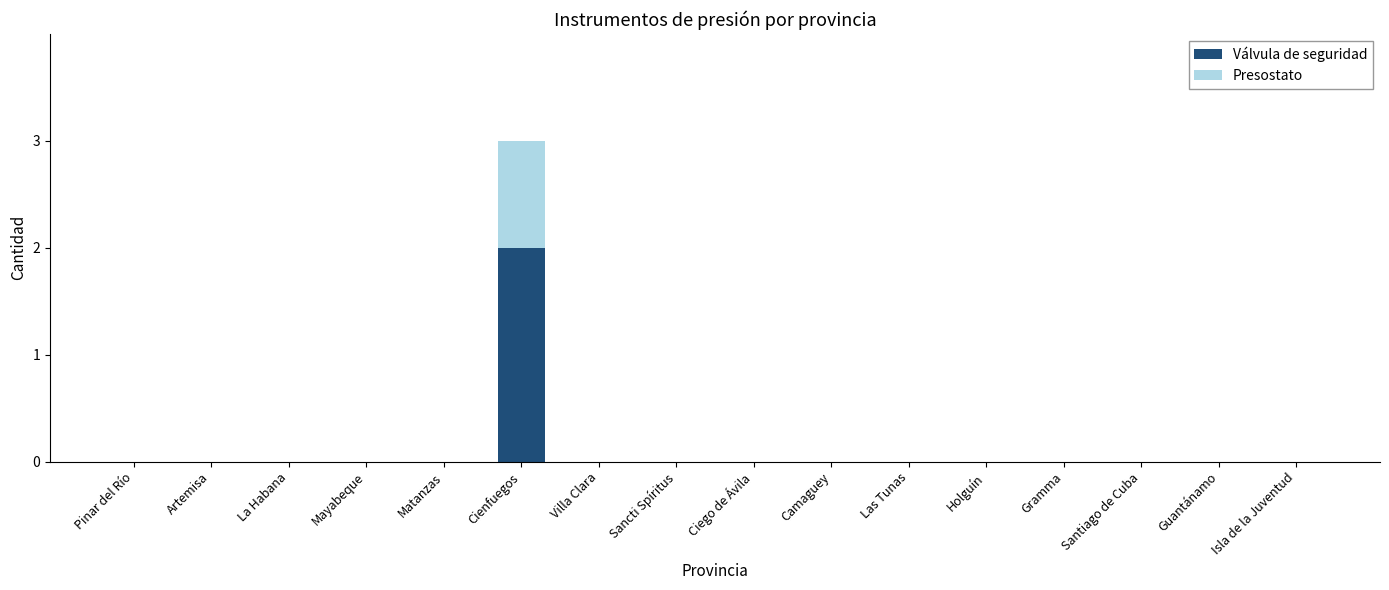

At which category is the sum across all series the highest?

Cienfuegos